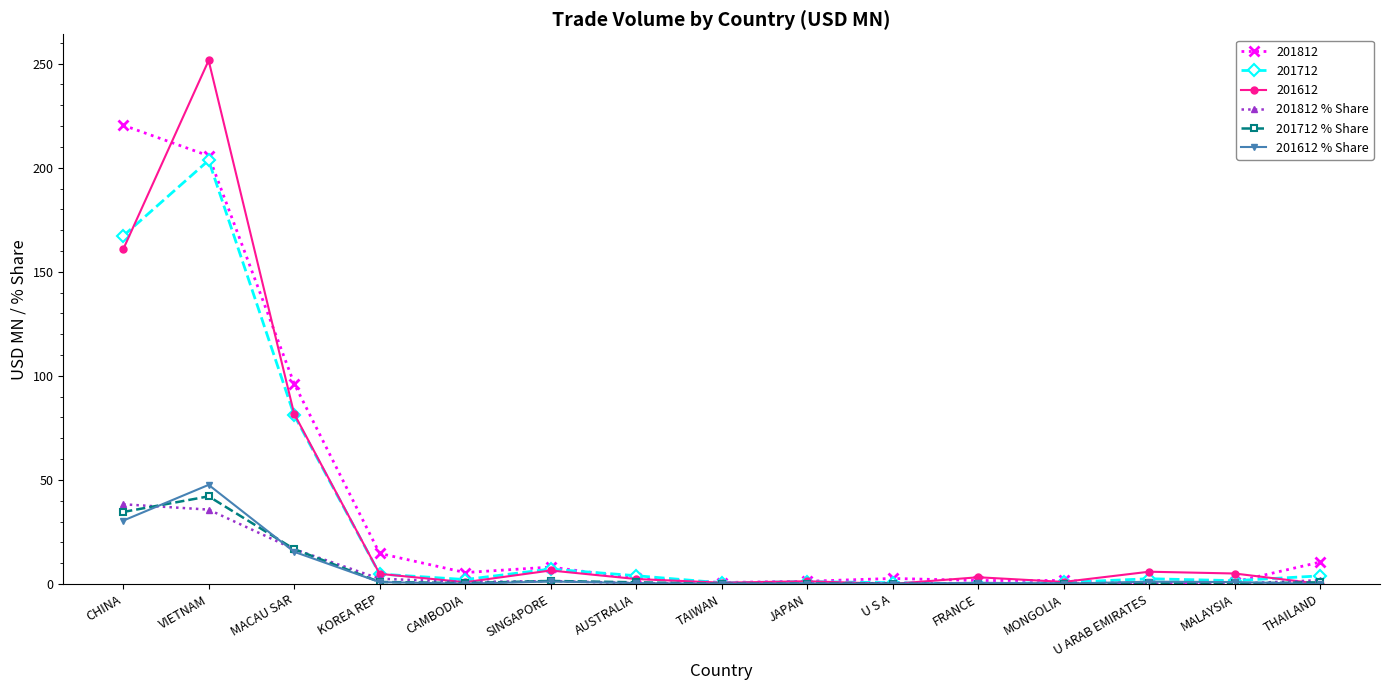

Does the chart display data point markers on the line(s)?

Yes